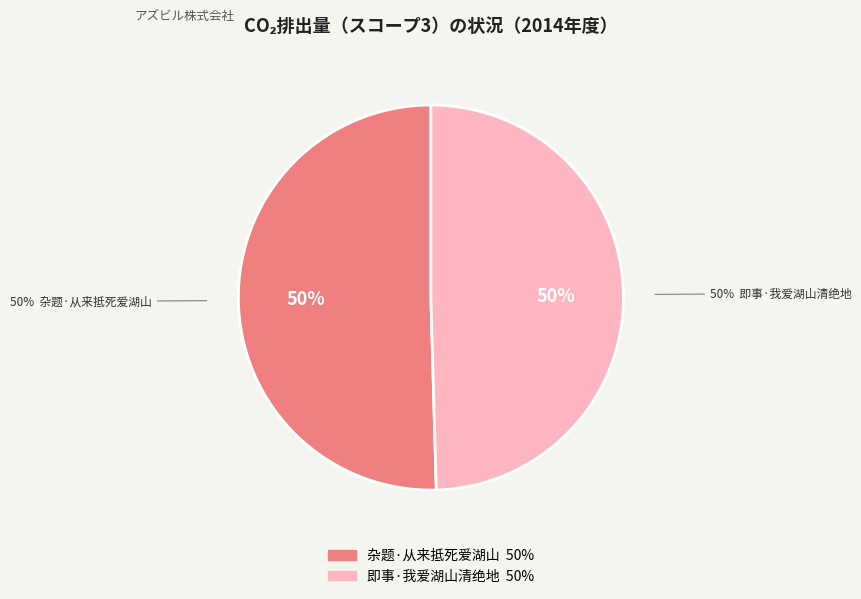

Is it true that 杂题·从来抵死爱湖山 is 58% of the pie?

False